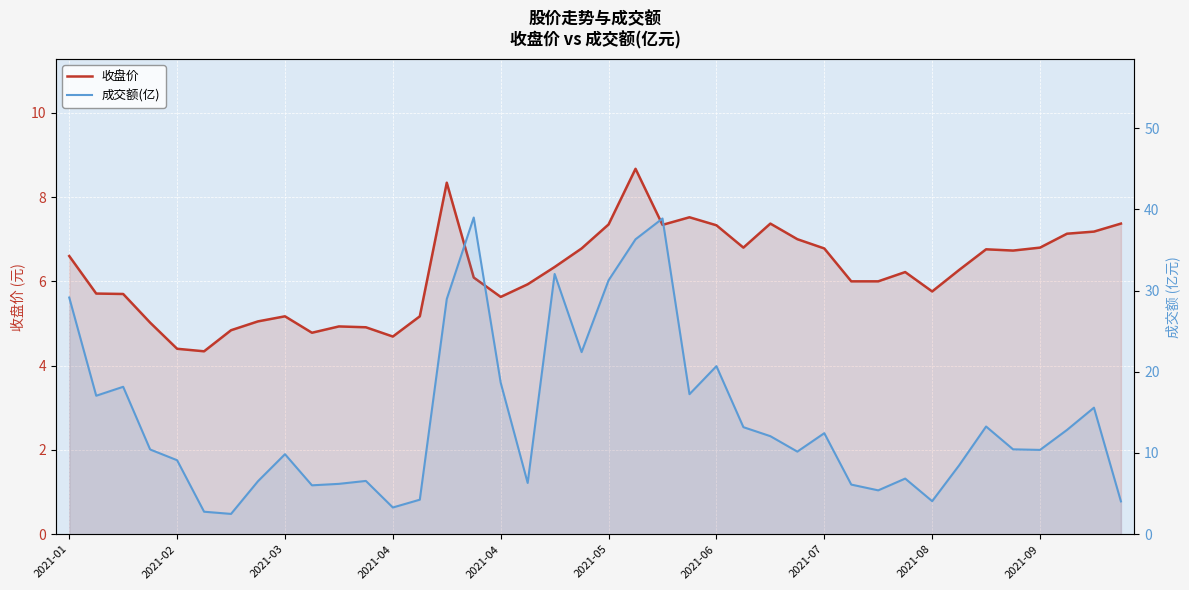

What are all the series names shown in the legend?

收盘价, 成交额(亿)